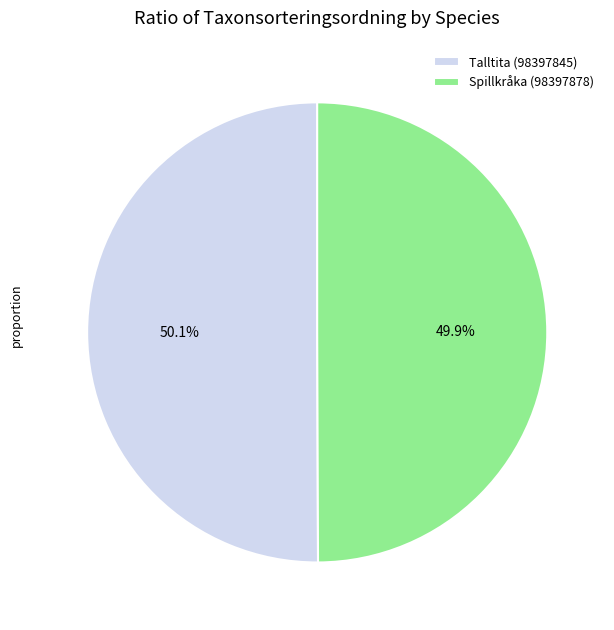

How many segments does this pie chart have?

2